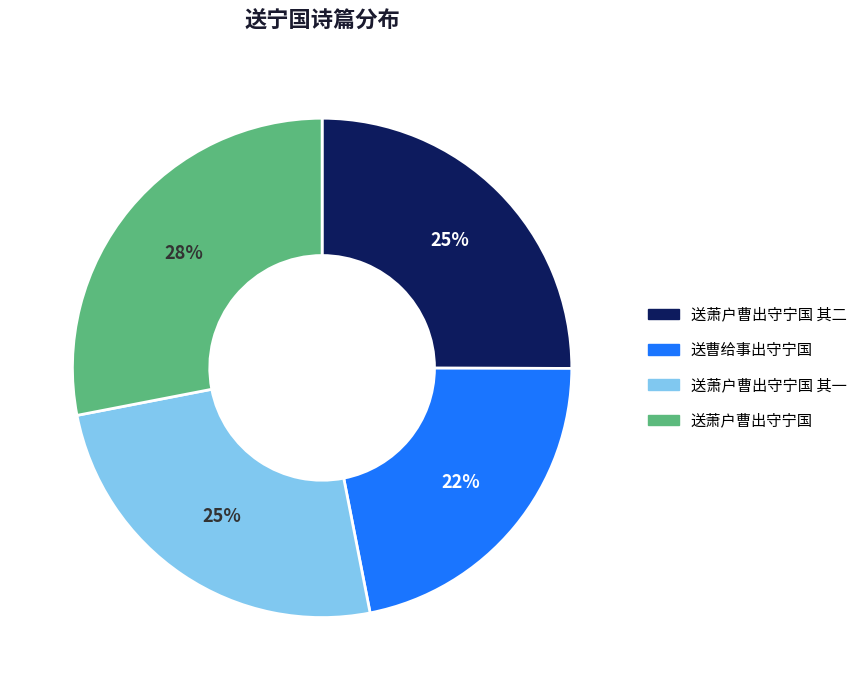

How many segments does this pie chart have?

4